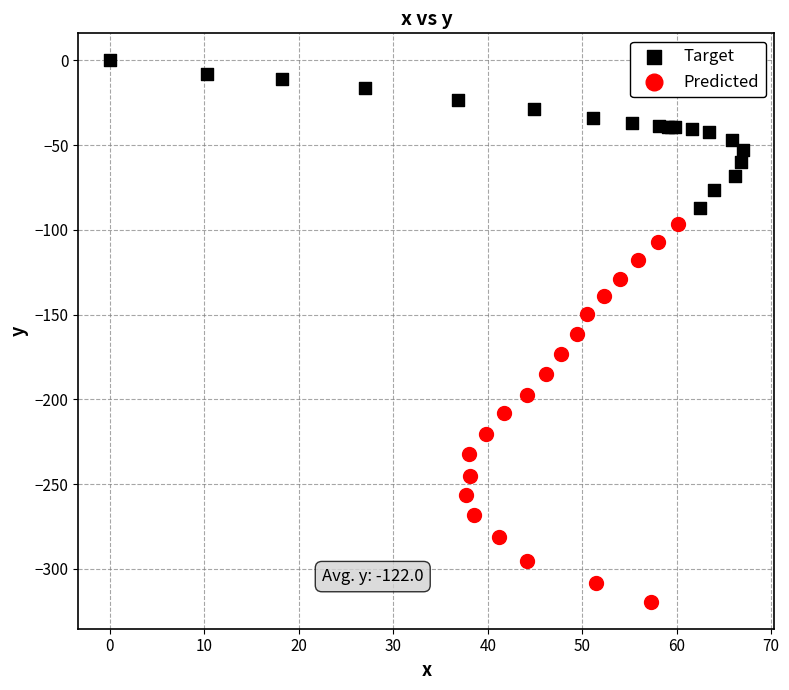

Which series contains the highest Y value?

Target